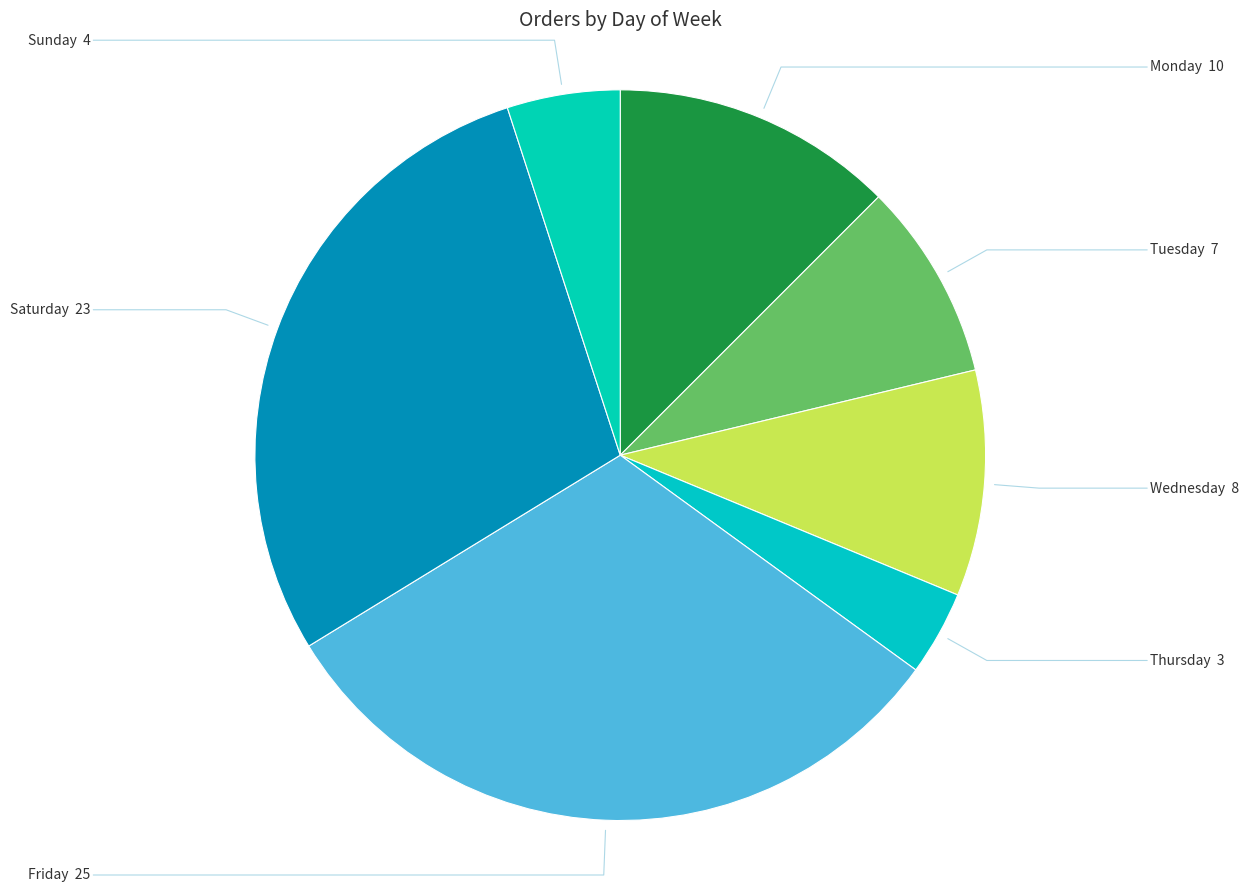

Is it true that Tuesday is 9% of the pie?

True